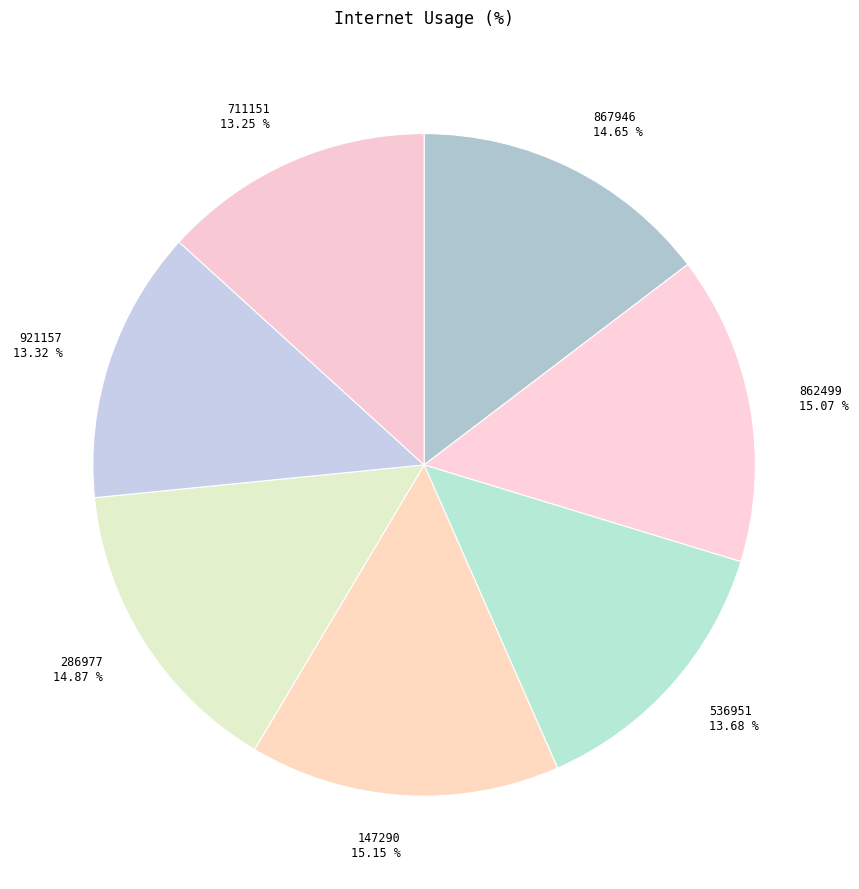

Does 862499 represent more than half of the total?

No